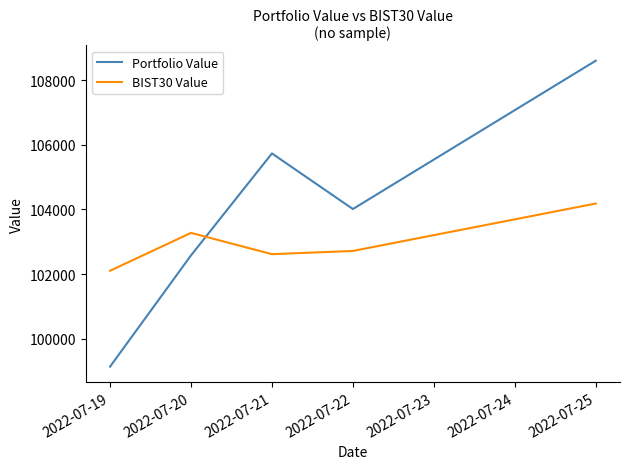

Between 2022-07-19 and 2022-07-25, which series saw the biggest shift?

Portfolio Value